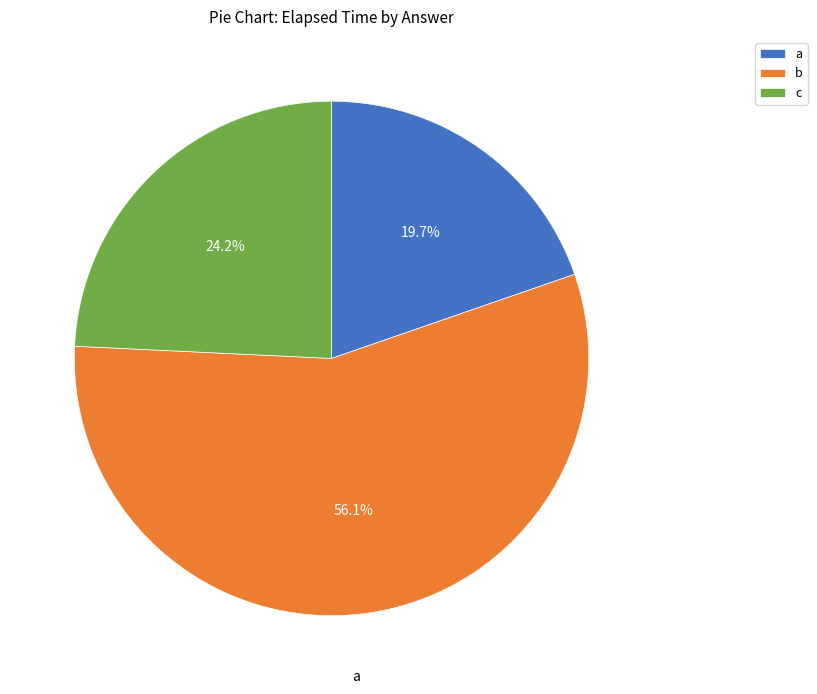

Rank the categories by value from lowest to highest.

a, c, b